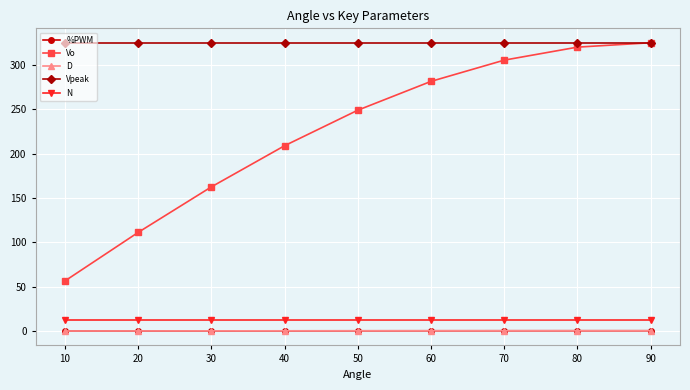

True or false: Vpeak and D intersect in this chart.

False